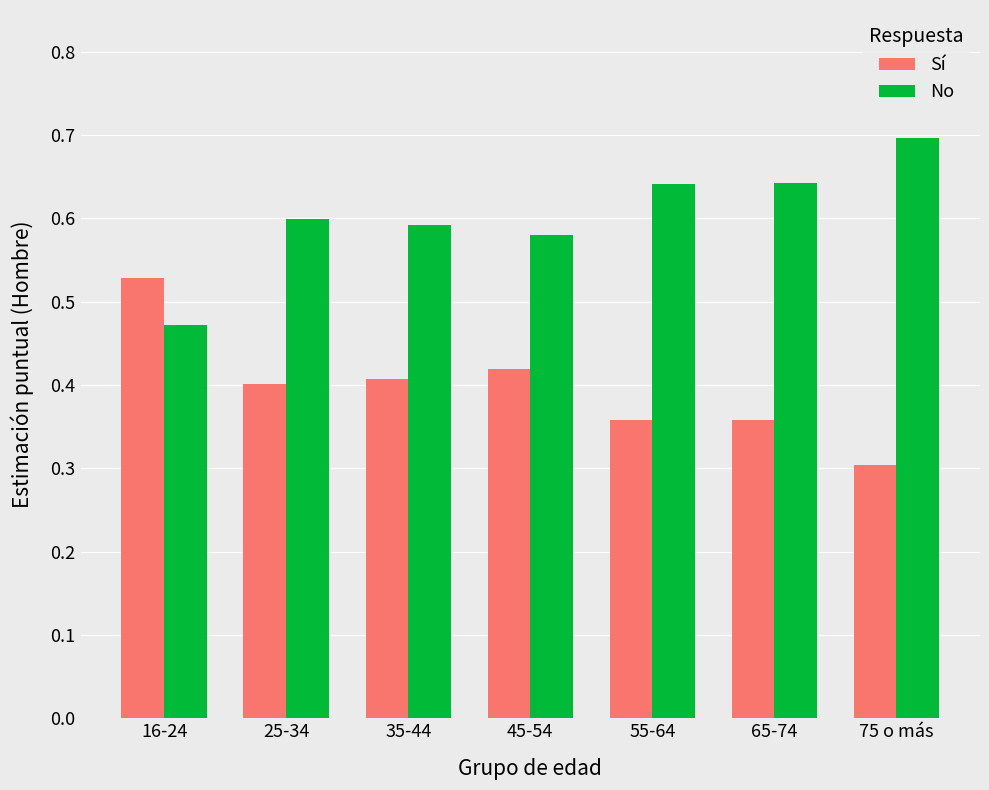

What is the total value across all series at 55-64?

1.0